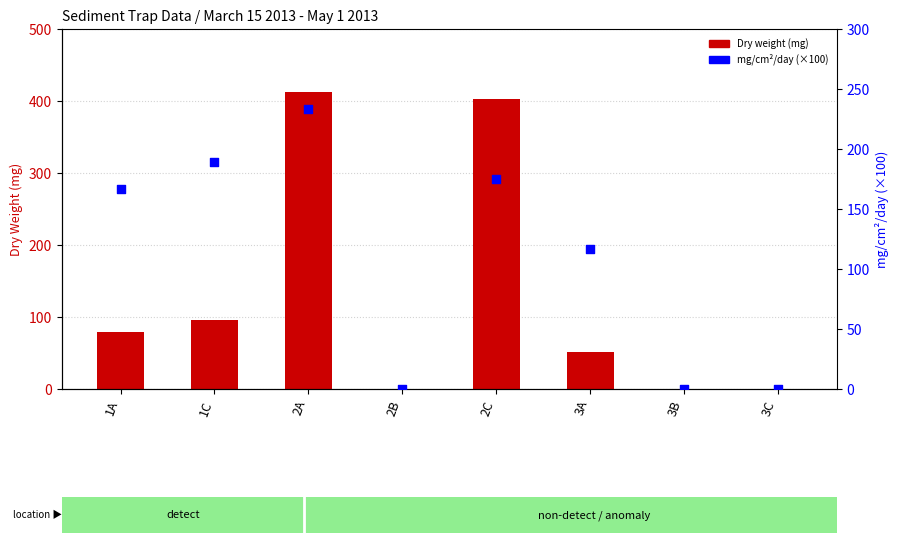

At how many categories does at least one series exceed 155?

4